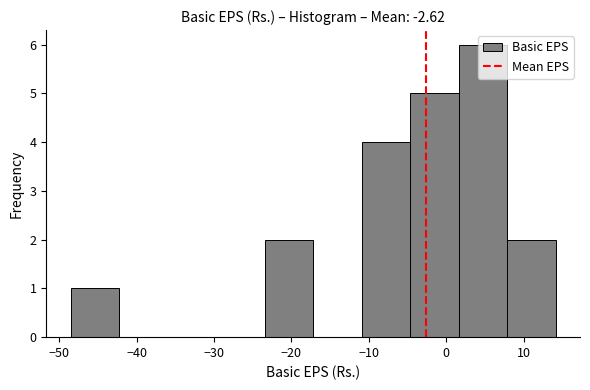

Reading left to right, list every bar in this chart as the range it spans on the x-axis followed by its height. Neither the bar edges nor the heights are printed on the chart, so give them approximately, as read against the axes.

-49 to -42: 1
-42 to -36: 0
-36 to -30: 0
-30 to -23: 0
-23 to -17: 2
-17 to -11: 0
-11 to -5: 4
-5 to 2: 5
2 to 8: 6
8 to 14: 2